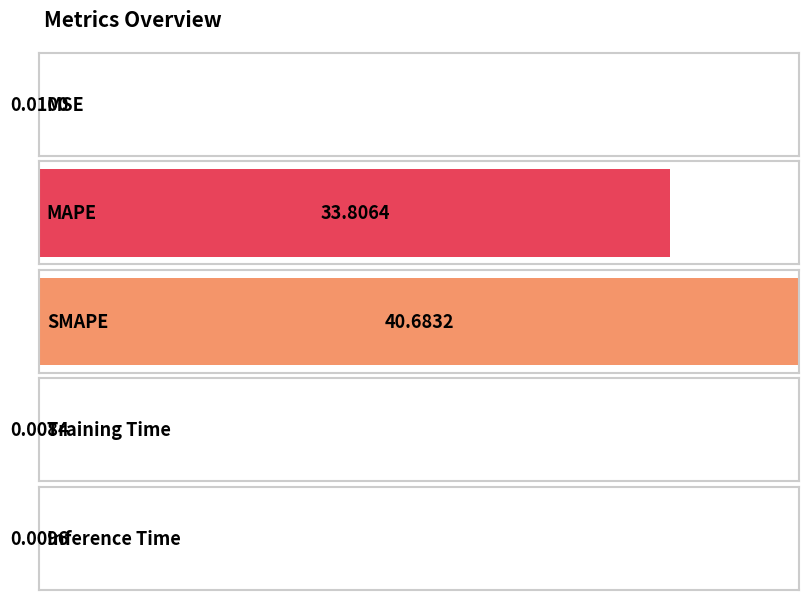

What is the greatest value displayed?

40.7